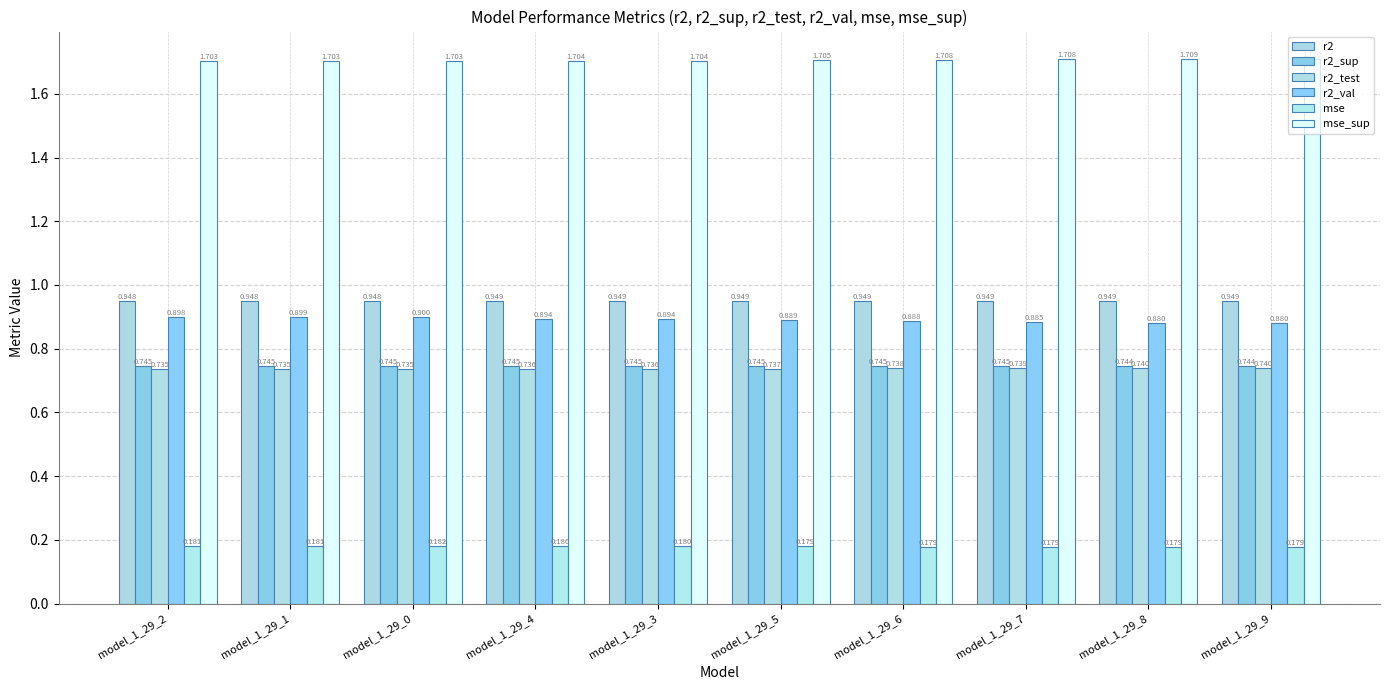

Rank the series at model_1_29_4 from highest to lowest value.

mse_sup, r2, r2_val, r2_sup, r2_test, mse